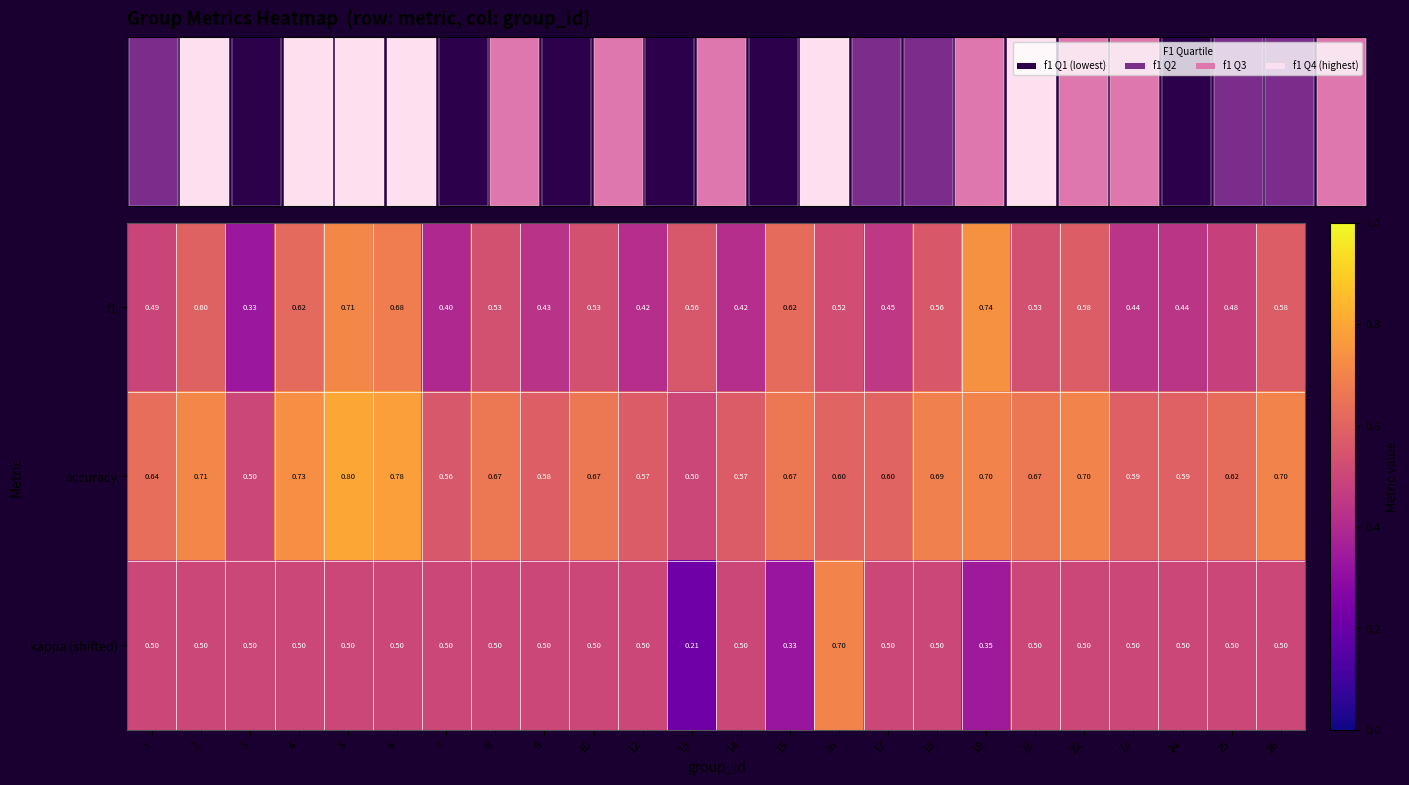

The value of f1 at 7 is 0.4. True or false?

True